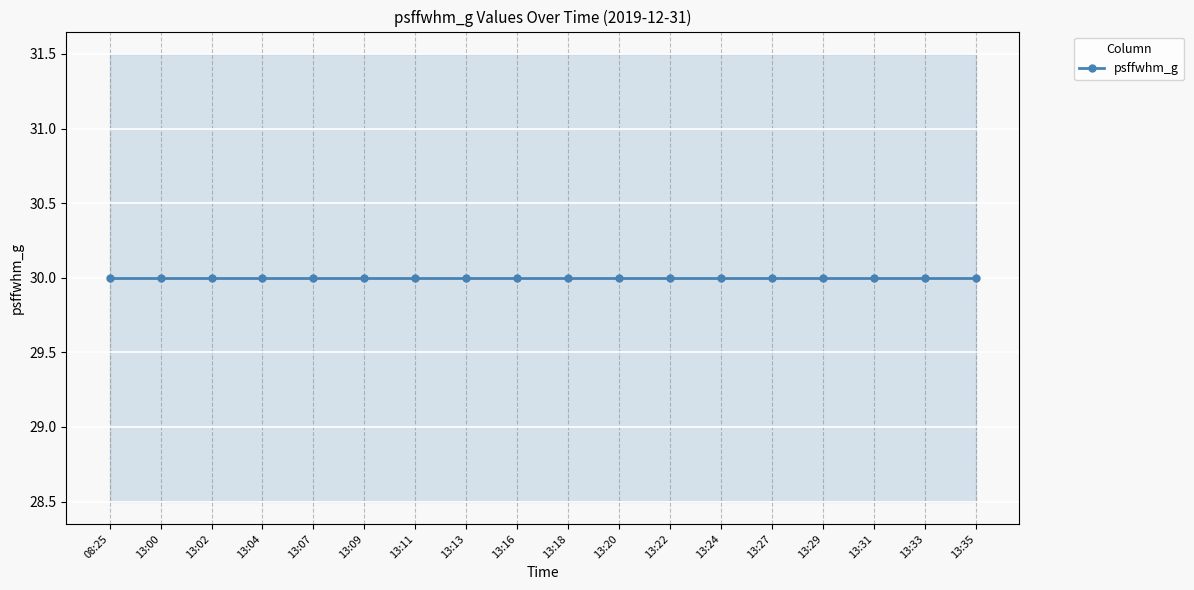

The value at 13:04 is 30. True or false?

True